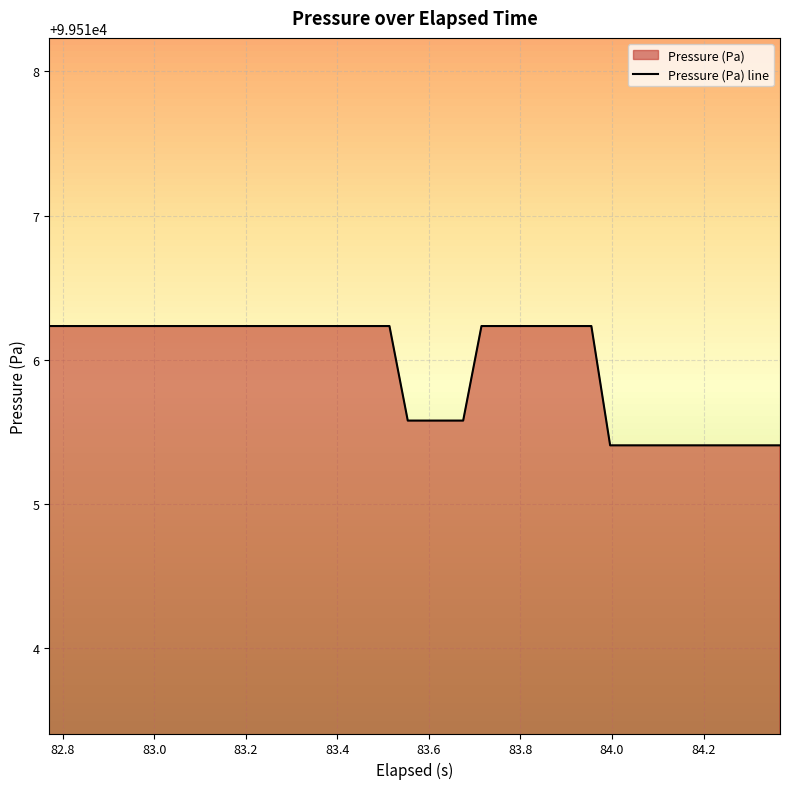

What is the difference between the maximum and minimum values?

0.8